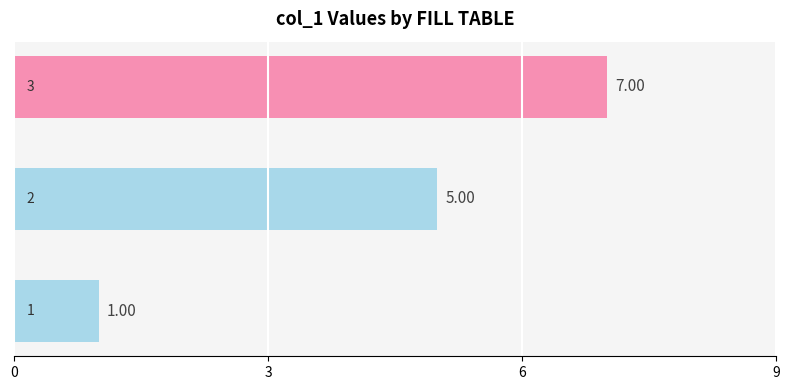

What is the average value?

4